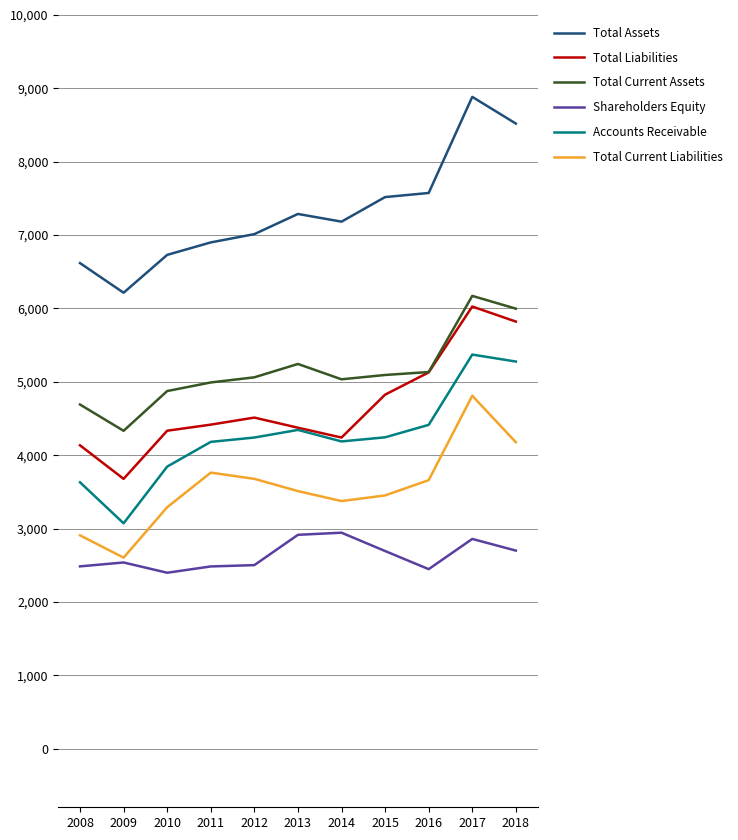

The Total Current Liabilities series shows 4176 at 2018. True or false?

True